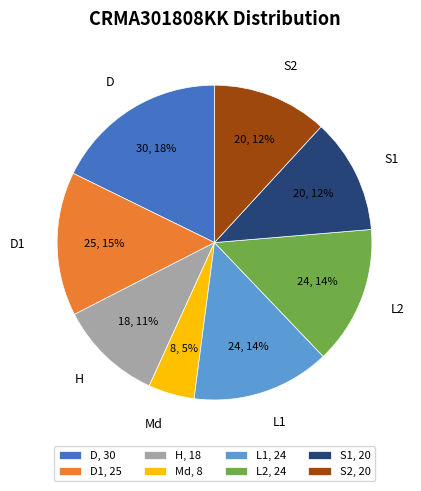

Combined, do Md, 8 and D, 30 account for over 50%?

No